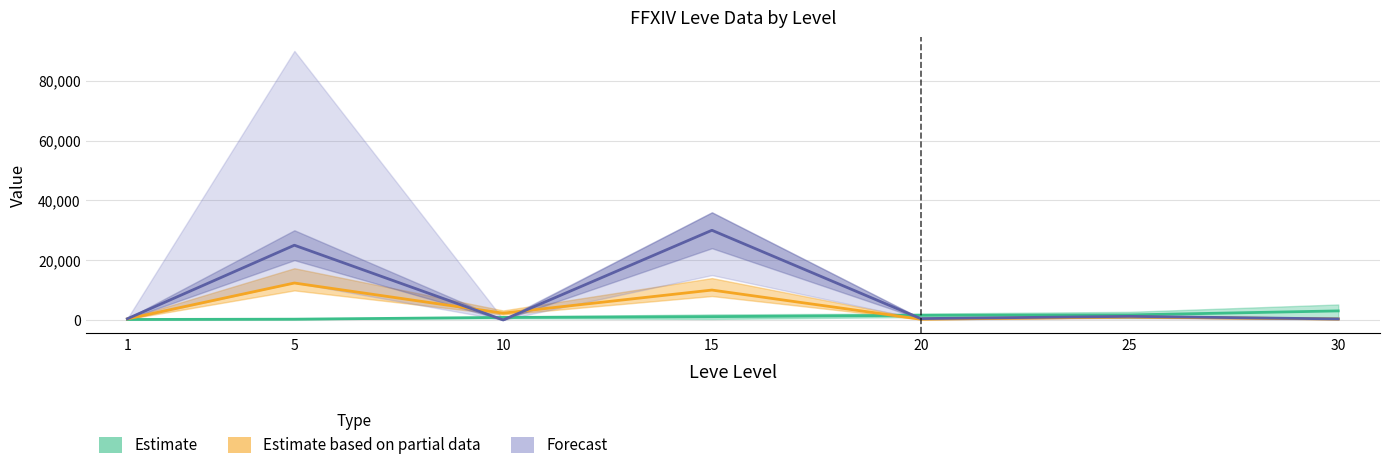

How many series are shown in this chart?

3